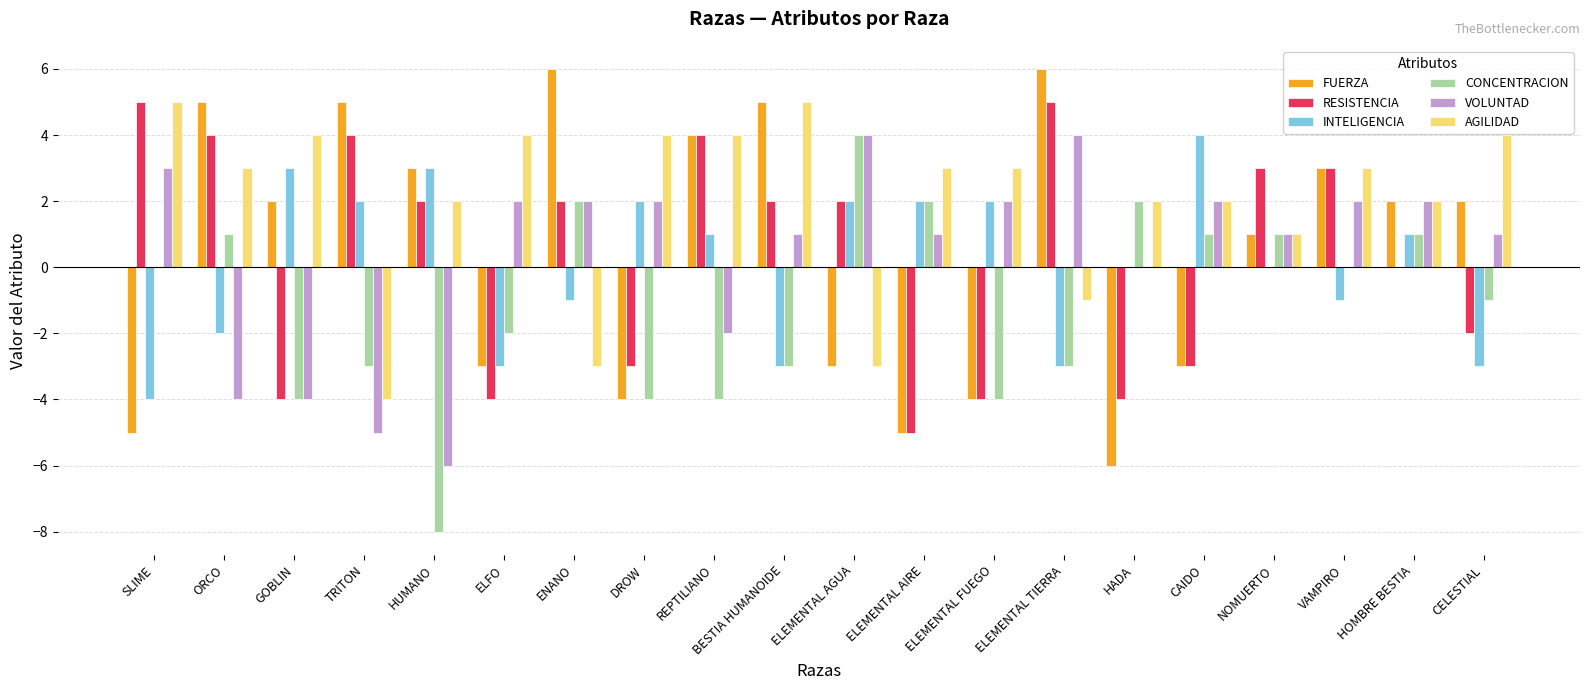

What is the total value across all series at ELEMENTAL AGUA?

6